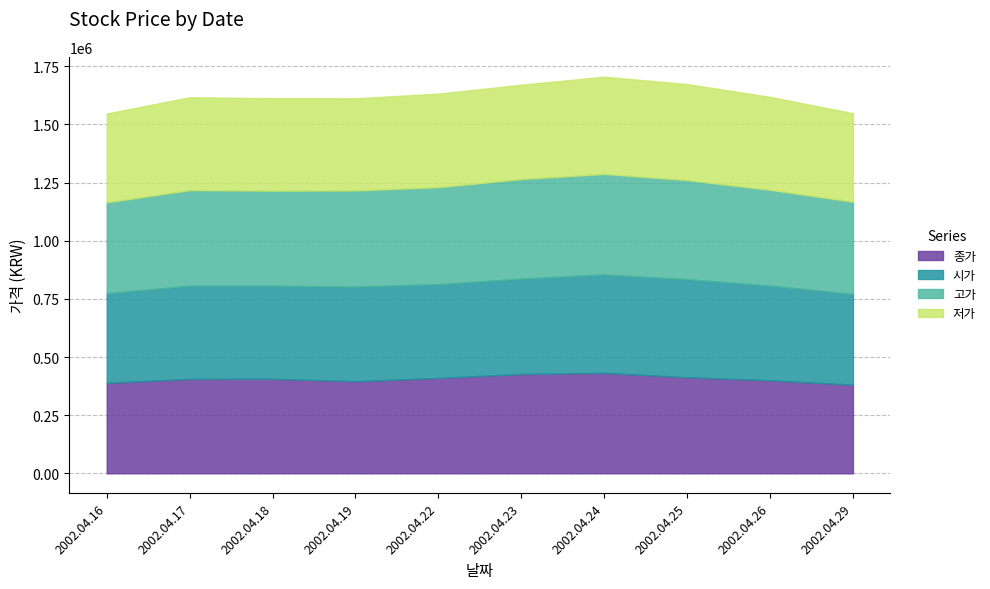

What is the difference between the maximum and minimum values in the 저가 series?

37500